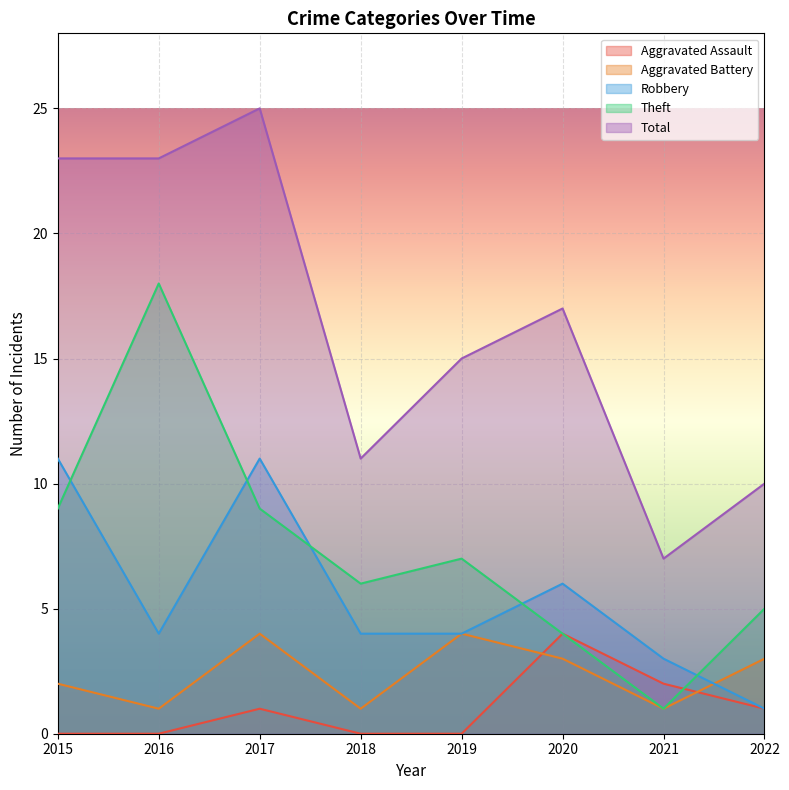

What is the difference between the second highest and minimum values in the Aggravated Assault series?

2